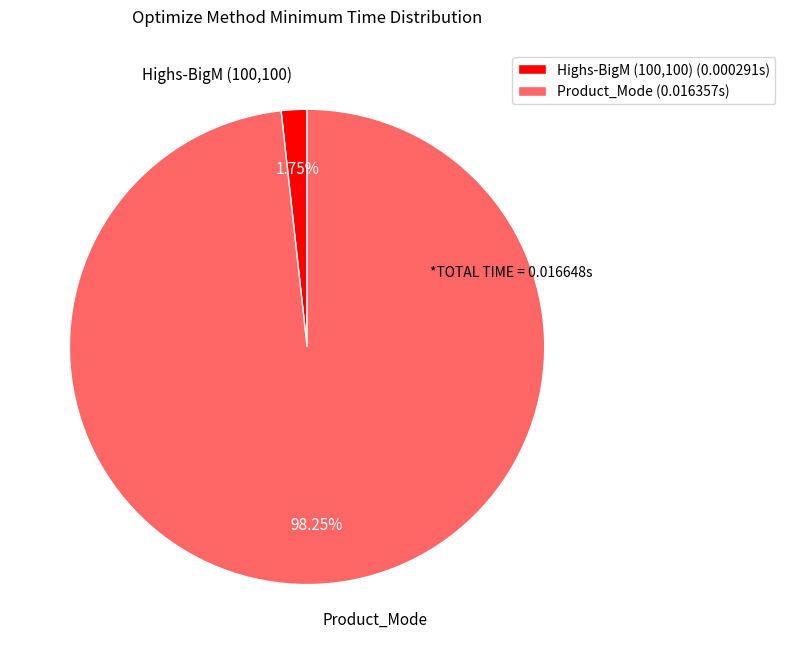

Combined, do Product_Mode and Highs-BigM (100,100) account for over 50%?

Yes